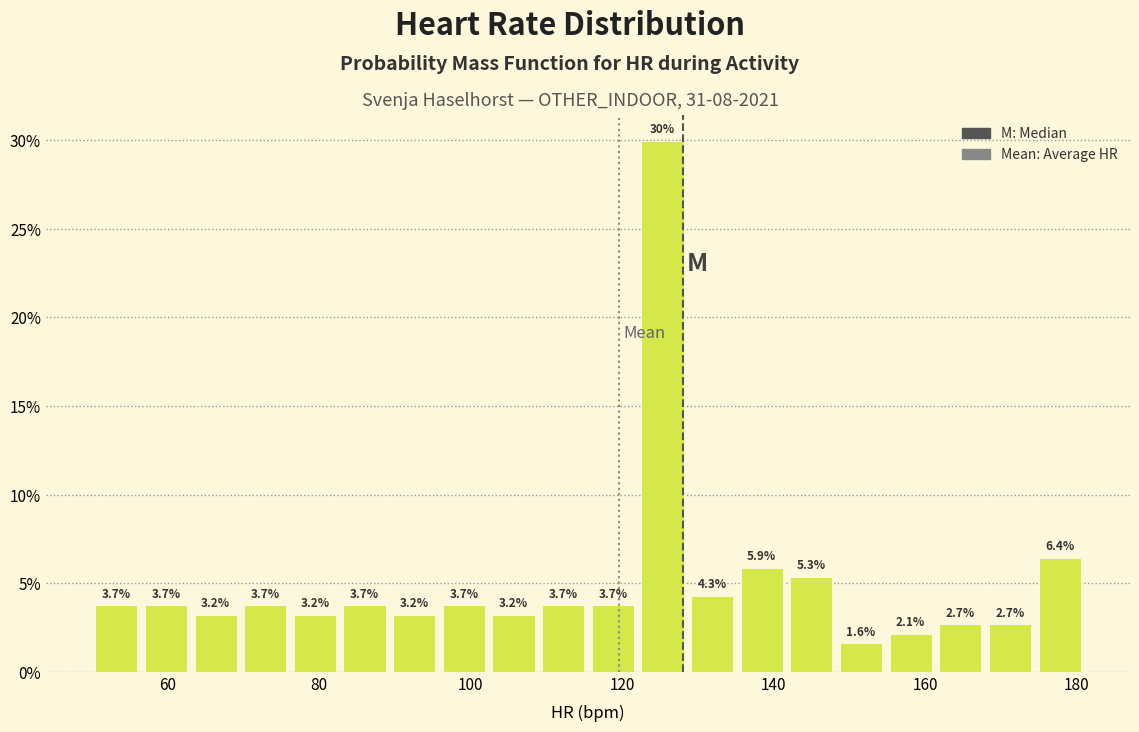

Read against the x-axis, roughly where is the centre of the tallest bar?

126